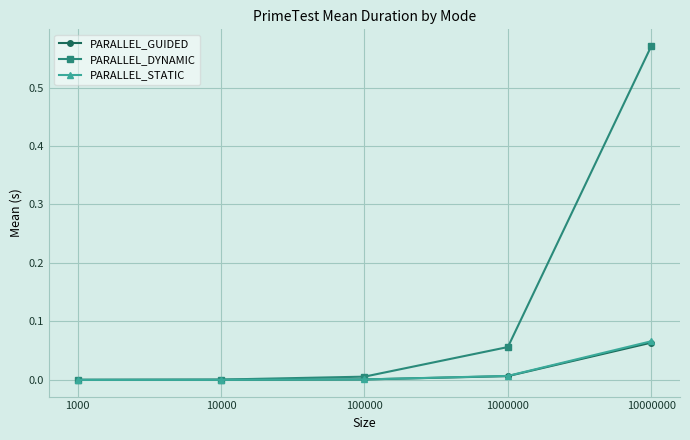

Which series has the widest spread of values?

PARALLEL_DYNAMIC